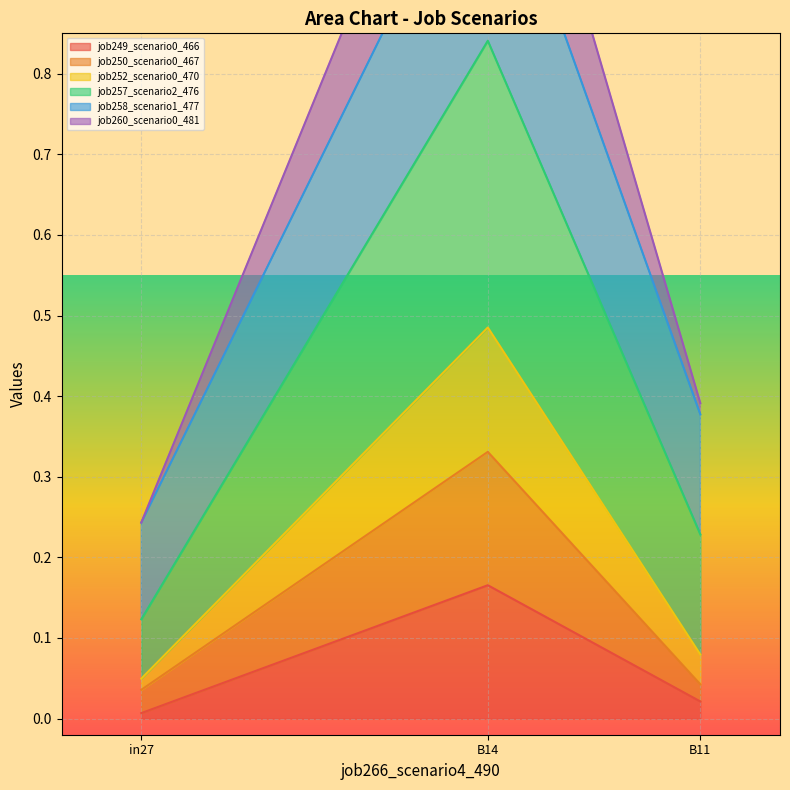

Which series has the largest total across all categories?

job258_scenario1_477